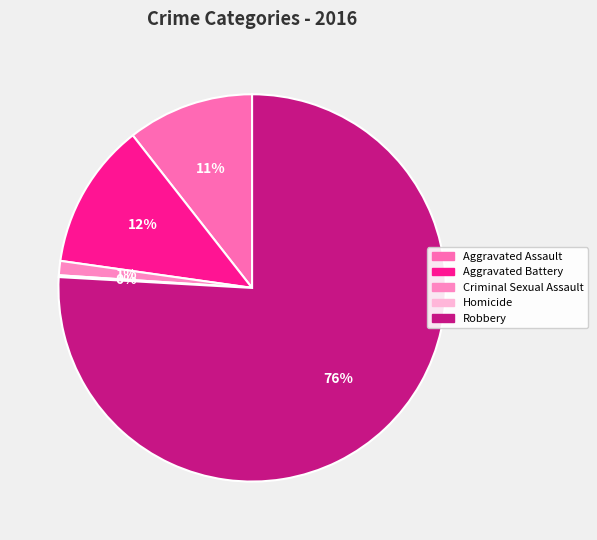

Count the number of slices in the pie.

5